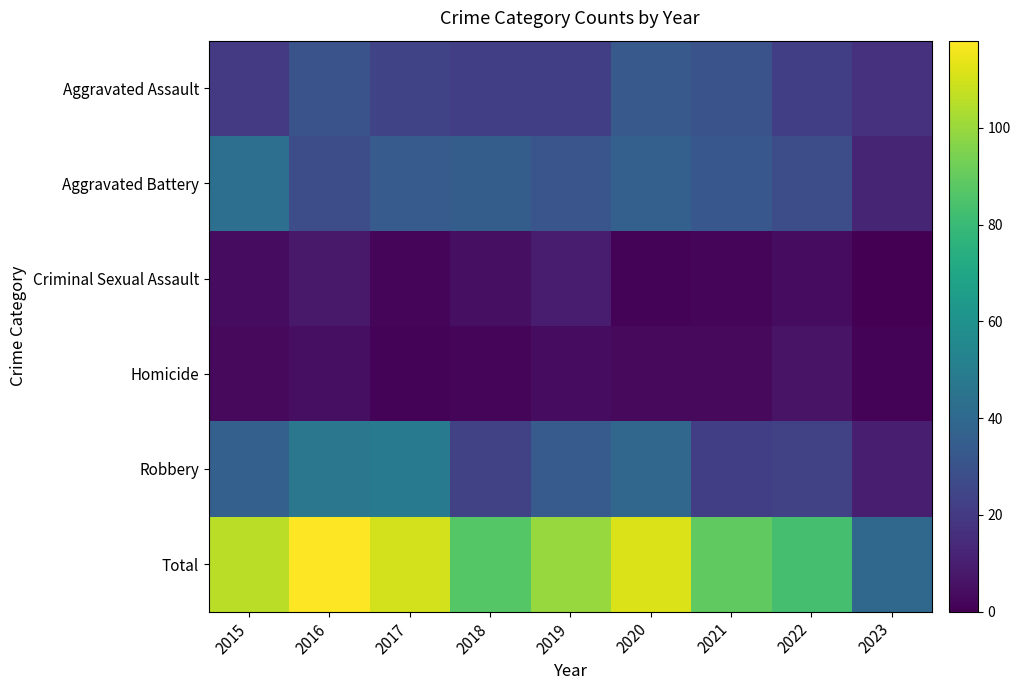

At which category is the sum across all series the highest?

2016